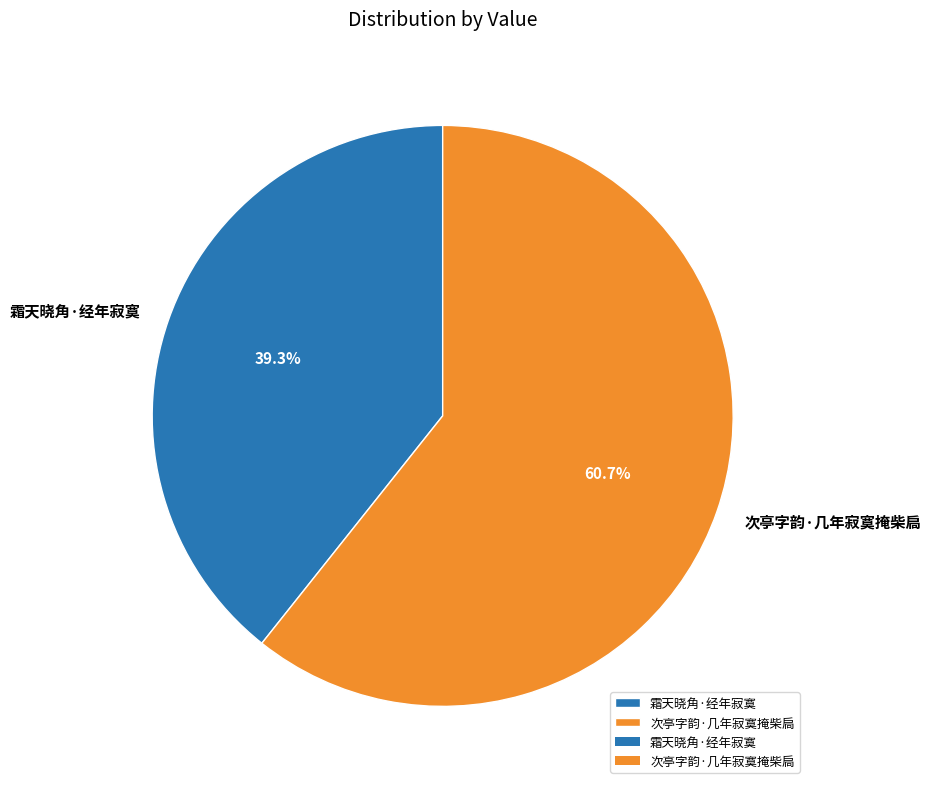

How much of the chart is everything except 次亭字韵·几年寂寞掩柴扃?

39.3%